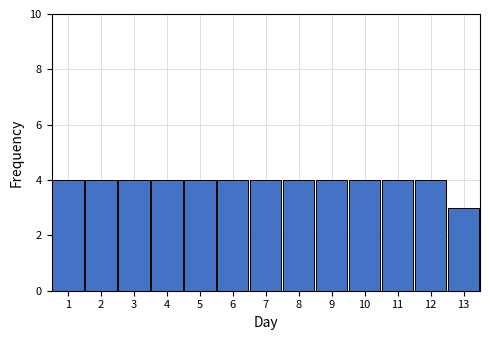

Reading left to right, what are all the values shown in this chart?

1=4	2=4	3=4	4=4	5=4	6=4	7=4	8=4	9=4	10=4	11=4	12=4	13=3